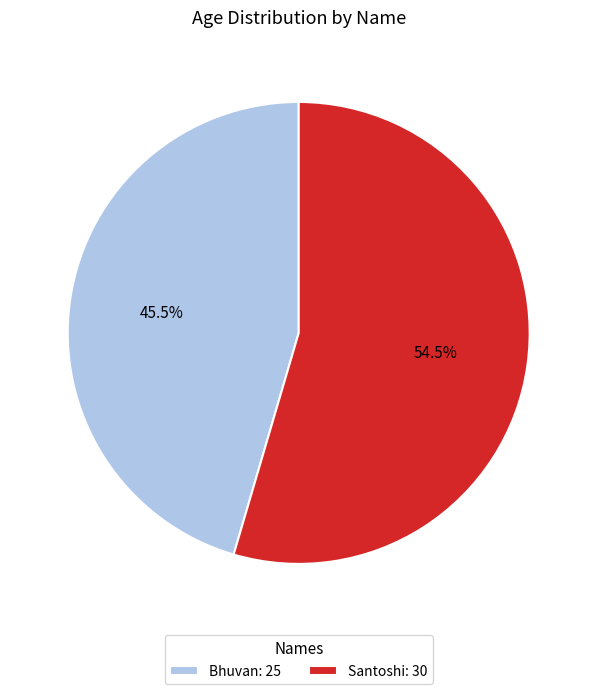

Which slice is the smallest?

Bhuvan